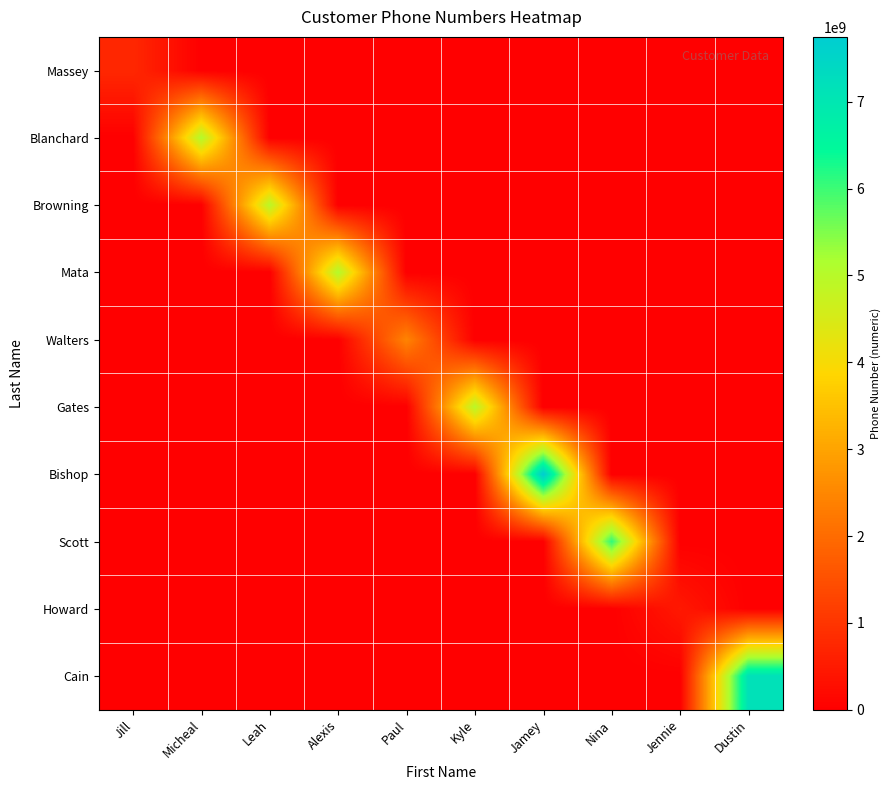

Reading left to right, list all the values displayed in this chart.

Massey: Jill=755825551	Micheal=0	Leah=0	Alexis=0	Paul=0	Kyle=0	Jamey=0	Nina=0	Jennie=0	Dustin=0
Blanchard: Jill=0	Micheal=5059019763	Leah=0	Alexis=0	Paul=0	Kyle=0	Jamey=0	Nina=0	Jennie=0	Dustin=0
Browning: Jill=0	Micheal=0	Leah=4958413446	Alexis=0	Paul=0	Kyle=0	Jamey=0	Nina=0	Jennie=0	Dustin=0
Mata: Jill=0	Micheal=0	Leah=0	Alexis=5059019763	Paul=0	Kyle=0	Jamey=0	Nina=0	Jennie=0	Dustin=0
Walters: Jill=0	Micheal=0	Leah=0	Alexis=0	Paul=2447676707	Kyle=0	Jamey=0	Nina=0	Jennie=0	Dustin=0
Gates: Jill=0	Micheal=0	Leah=0	Alexis=0	Paul=0	Kyle=4958413446	Jamey=0	Nina=0	Jennie=0	Dustin=0
Bishop: Jill=0	Micheal=0	Leah=0	Alexis=0	Paul=0	Kyle=0	Jamey=7746857987	Nina=0	Jennie=0	Dustin=0
Scott: Jill=0	Micheal=0	Leah=0	Alexis=0	Paul=0	Kyle=0	Jamey=0	Nina=6106042210	Jennie=0	Dustin=0
Howard: Jill=0	Micheal=0	Leah=0	Alexis=0	Paul=0	Kyle=0	Jamey=0	Nina=0	Jennie=468894414	Dustin=0
Cain: Jill=0	Micheal=0	Leah=0	Alexis=0	Paul=0	Kyle=0	Jamey=0	Nina=0	Jennie=0	Dustin=7170529139